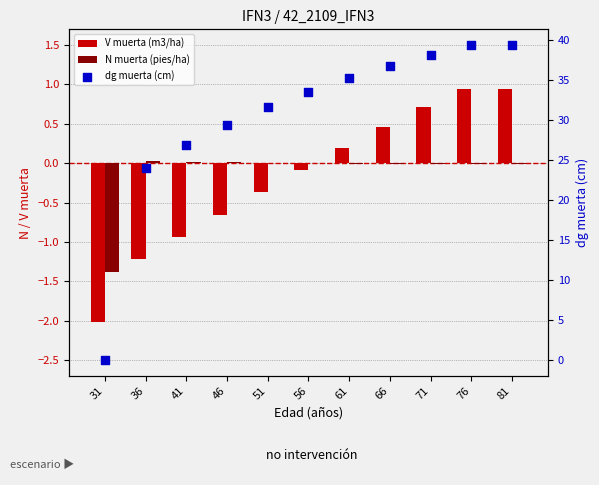

At which category is the sum across all series the highest?

76